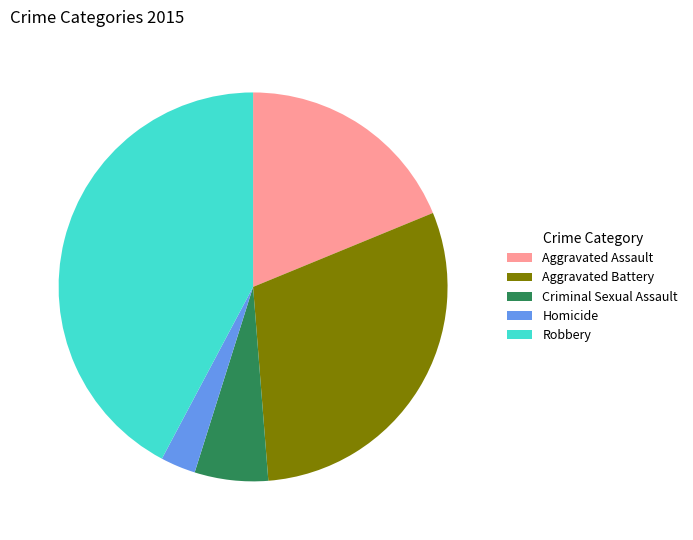

Which slice is the smallest?

Homicide